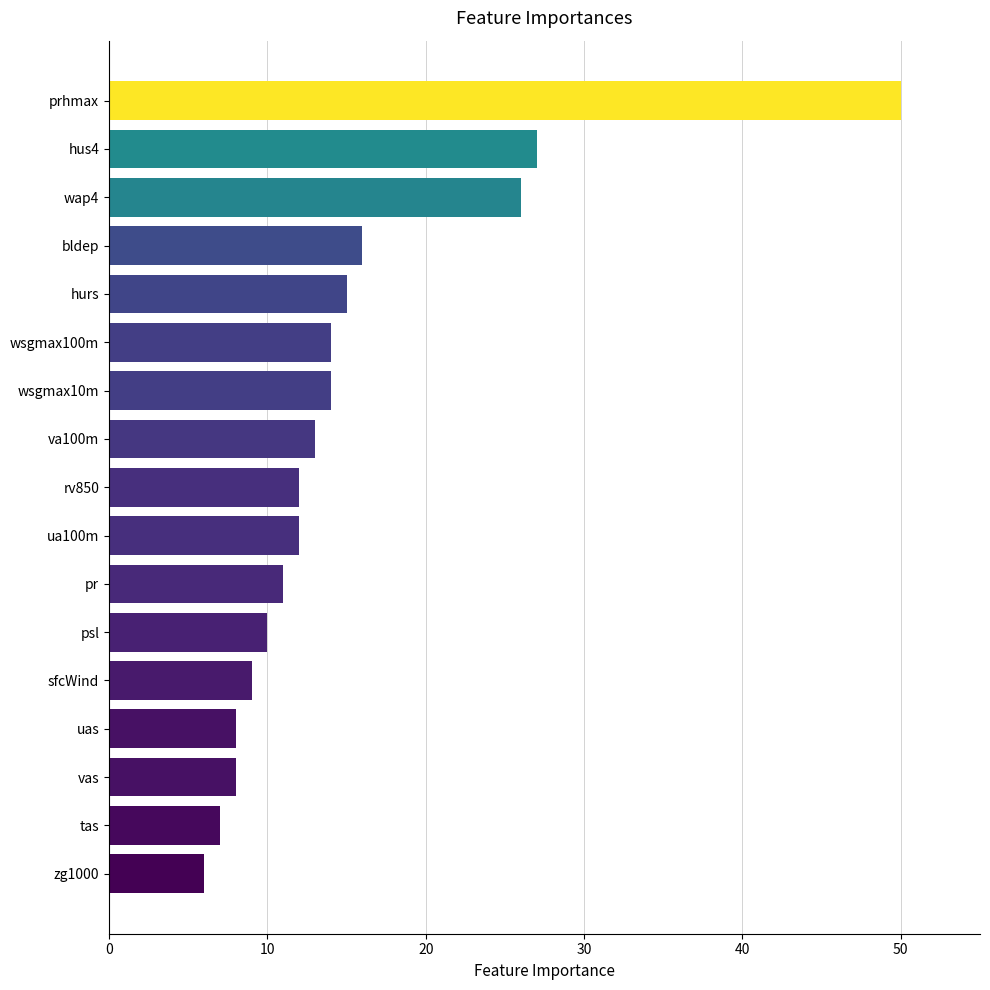

What is the difference between the maximum and minimum values?

44